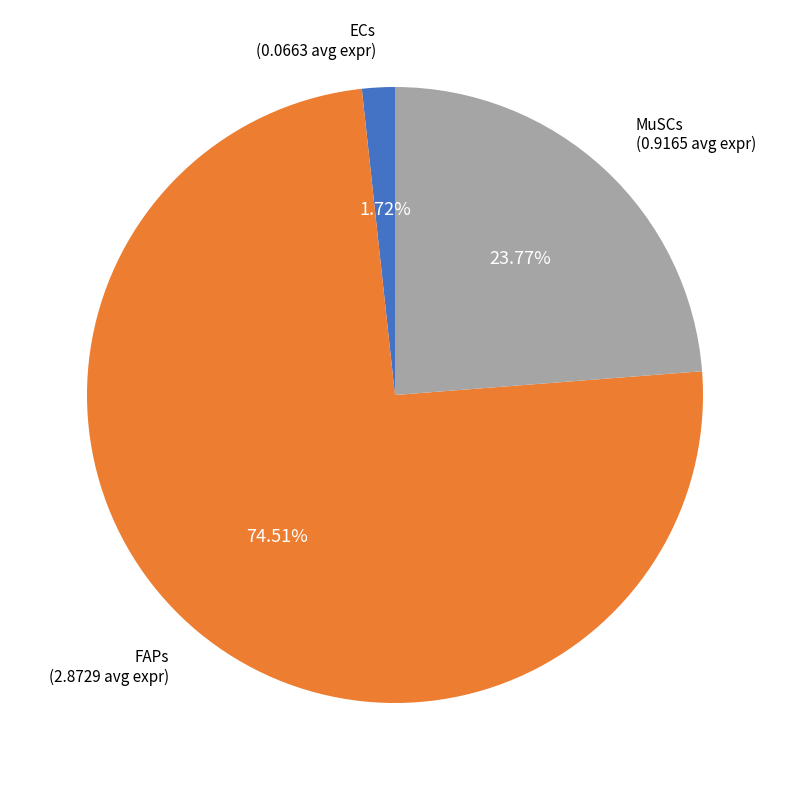

Which category has the biggest portion of the pie?

FAPs